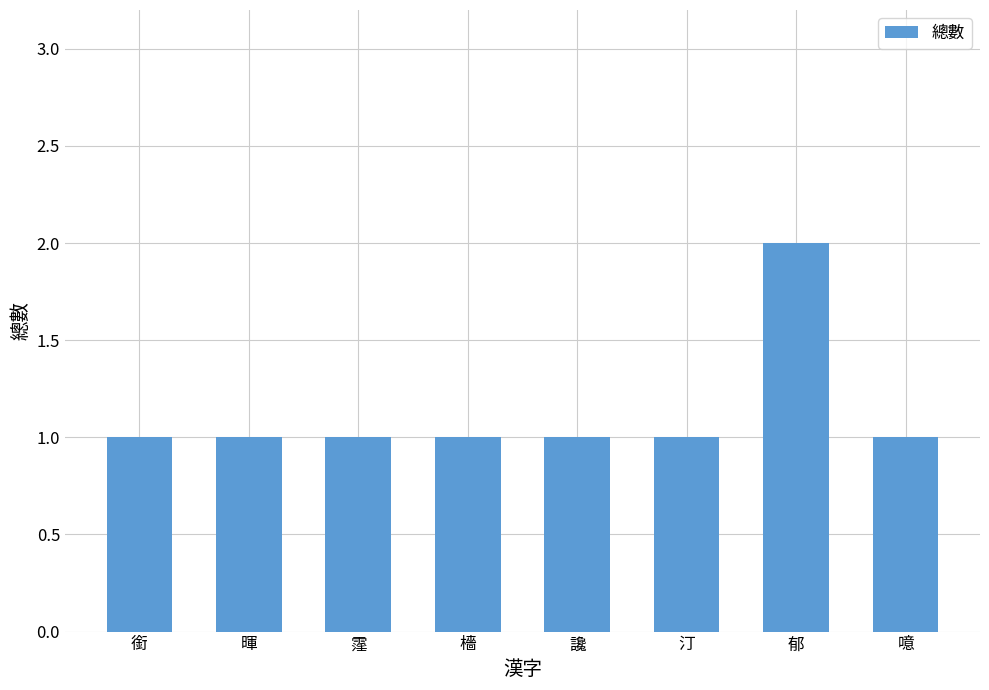

What is the ratio of the value at 檣 to the value at 讒?

1.0